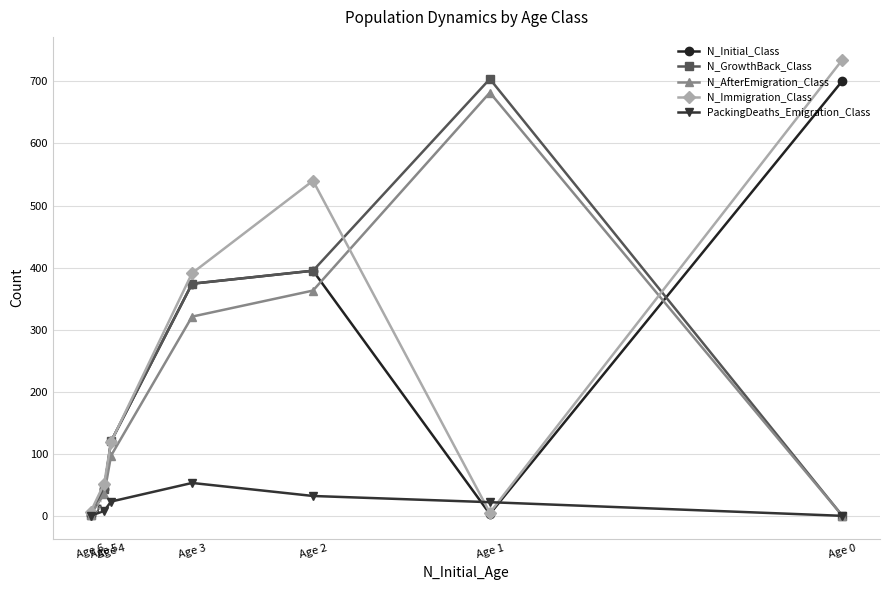

Which series changed the most between Age 0 and Age 4?

N_Immigration_Class